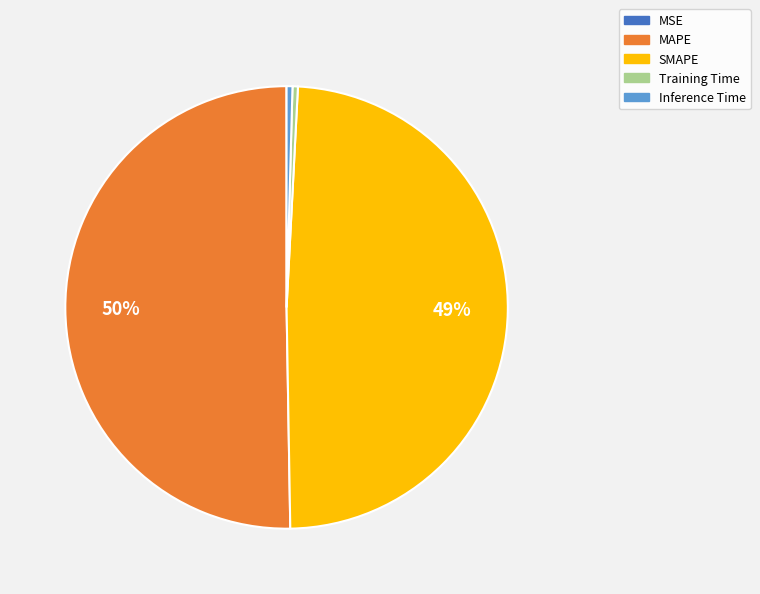

What is the largest slice in the pie chart?

MAPE